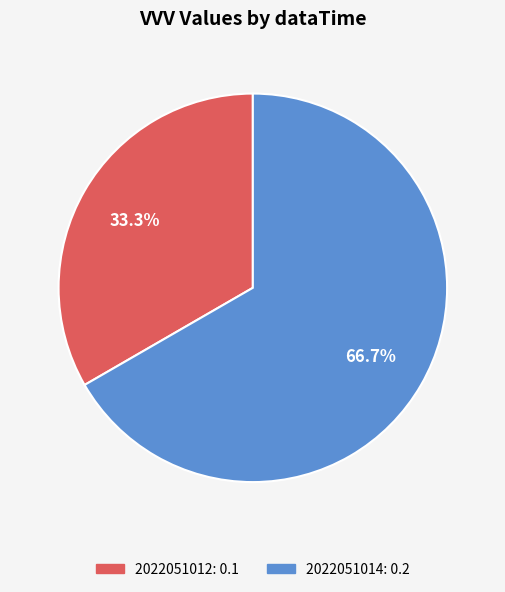

To the nearest percent, what portion does 2022051012 represent?

33%